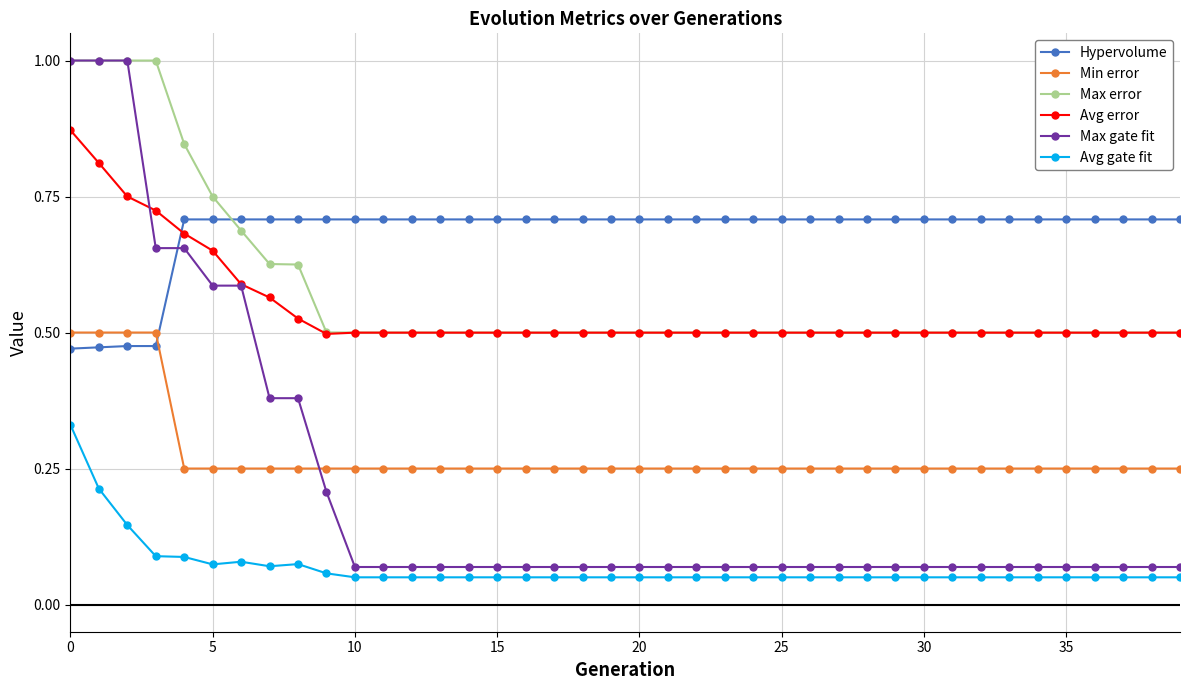

What is the maximum value shown in the chart?

1.0